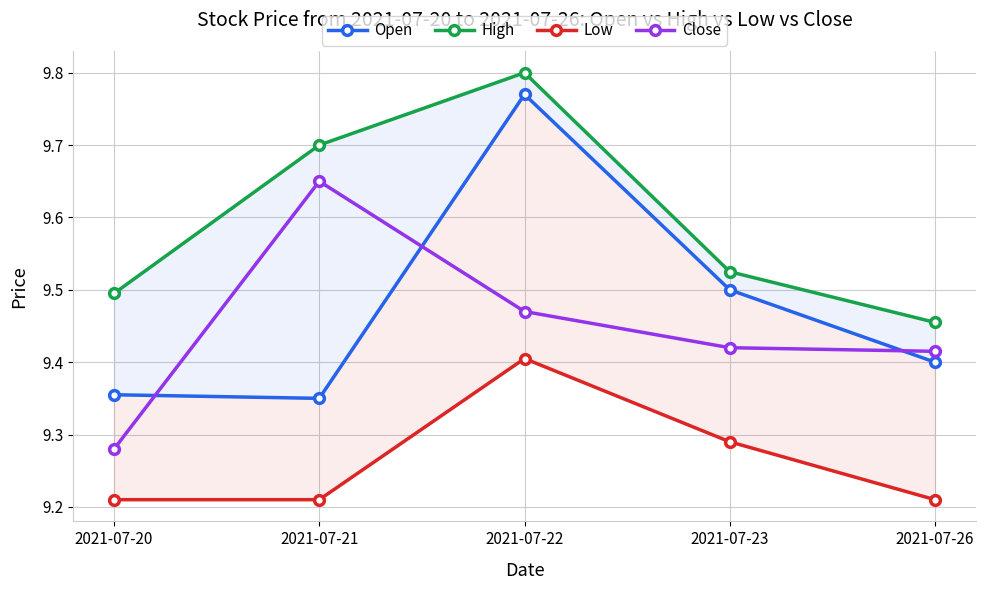

The Close series shows 3.6 at 2021-07-22. True or false?

False